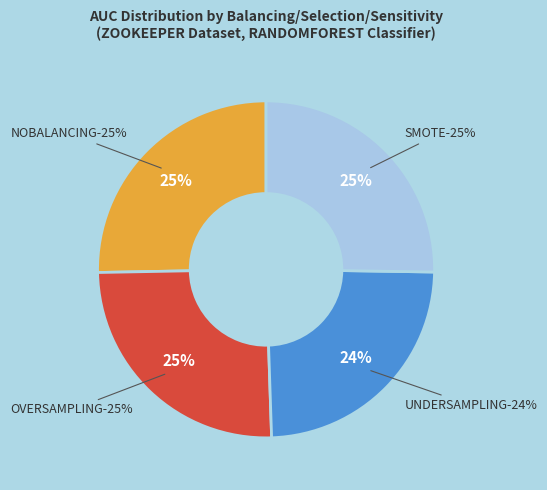

Does SMOTE
NOSELECTION
THRESHOLD represent more than half of the total?

No